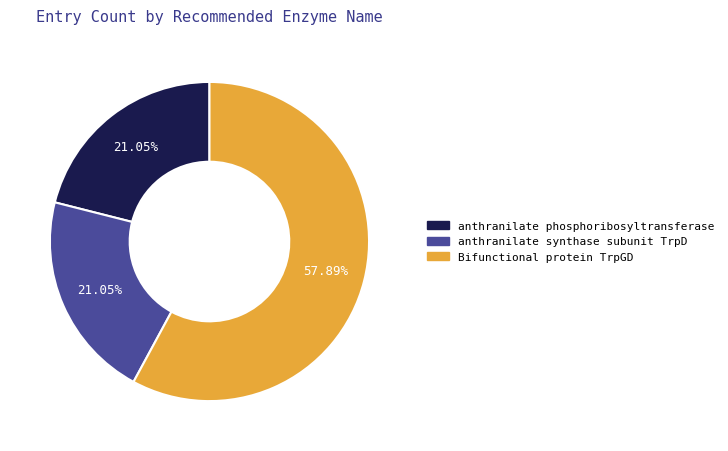

To the nearest percent, what is the average slice percentage?

33%